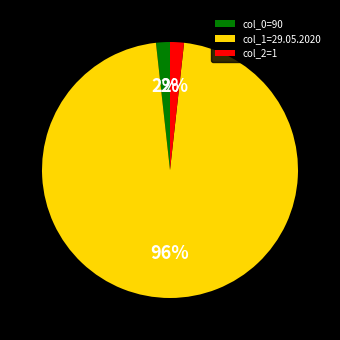

How many segments does this pie chart have?

3